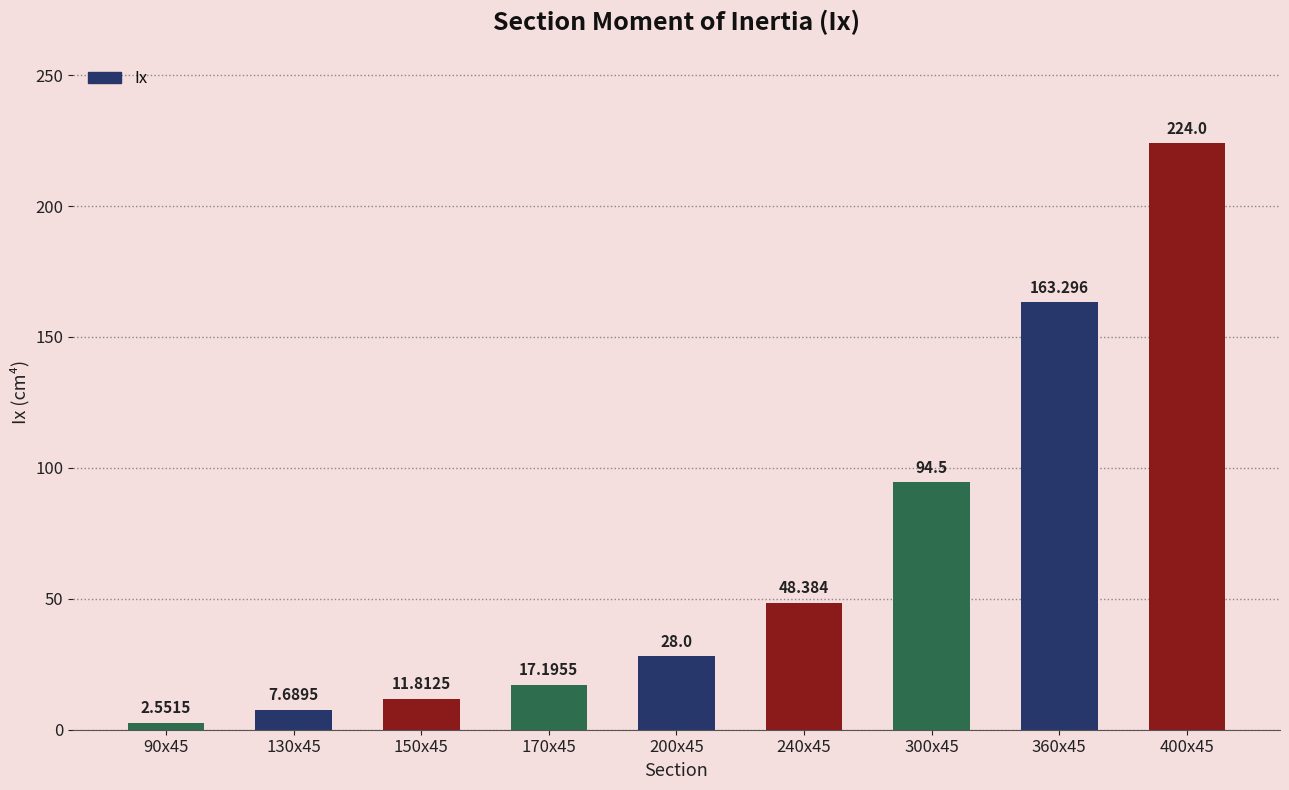

How many series are shown in this chart?

1